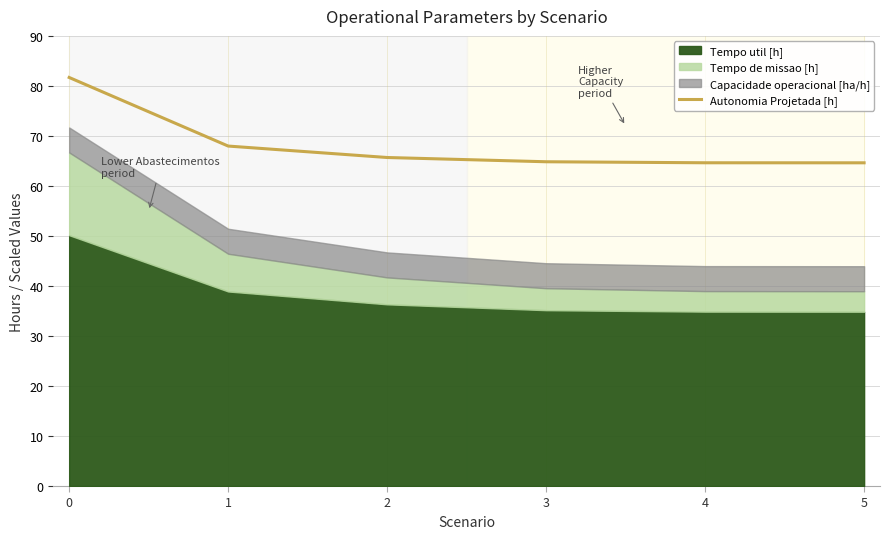

True or false: there are more than 0 points higher than both neighbors.

False